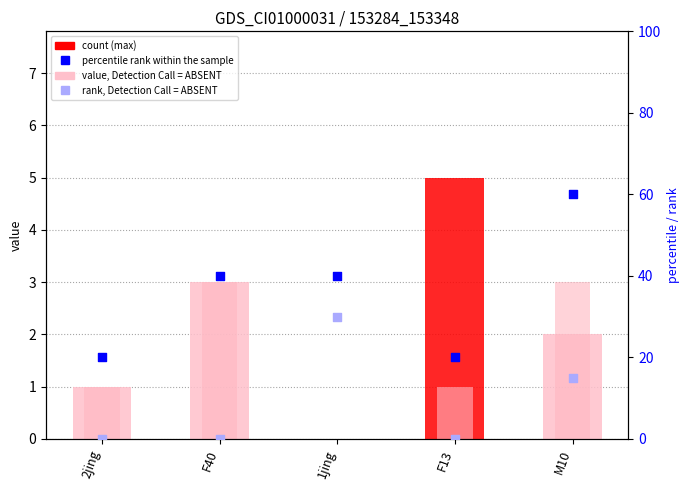

At which category is the sum across all series the highest?

M10